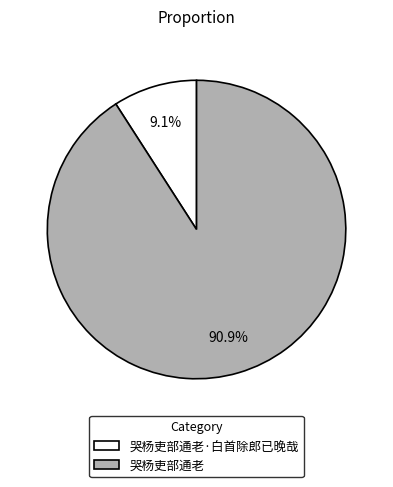

Approximately how many times larger is the value at 哭杨吏部通老·白首除郎已晚哉 compared to 哭杨吏部通老?

0.1